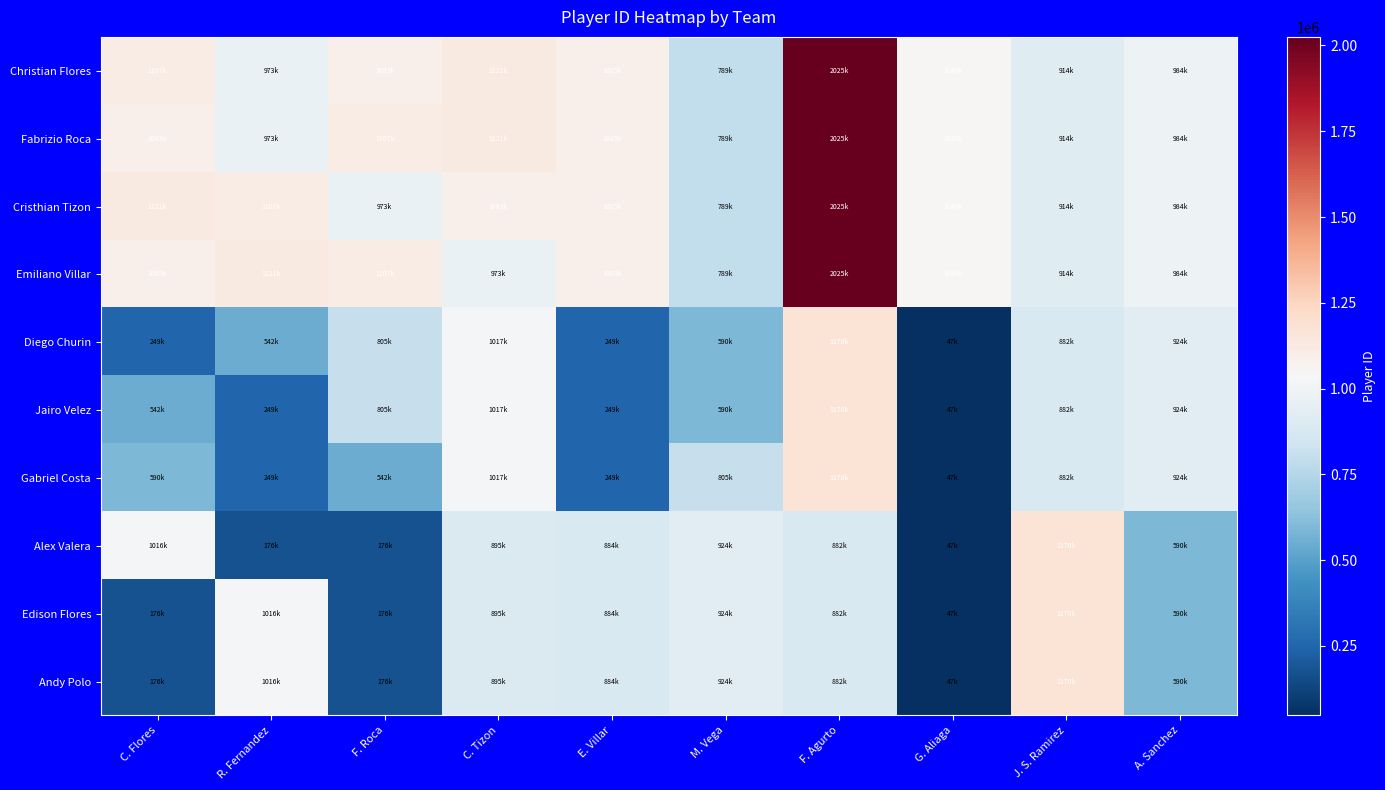

At how many categories does at least one series exceed 279033?

10